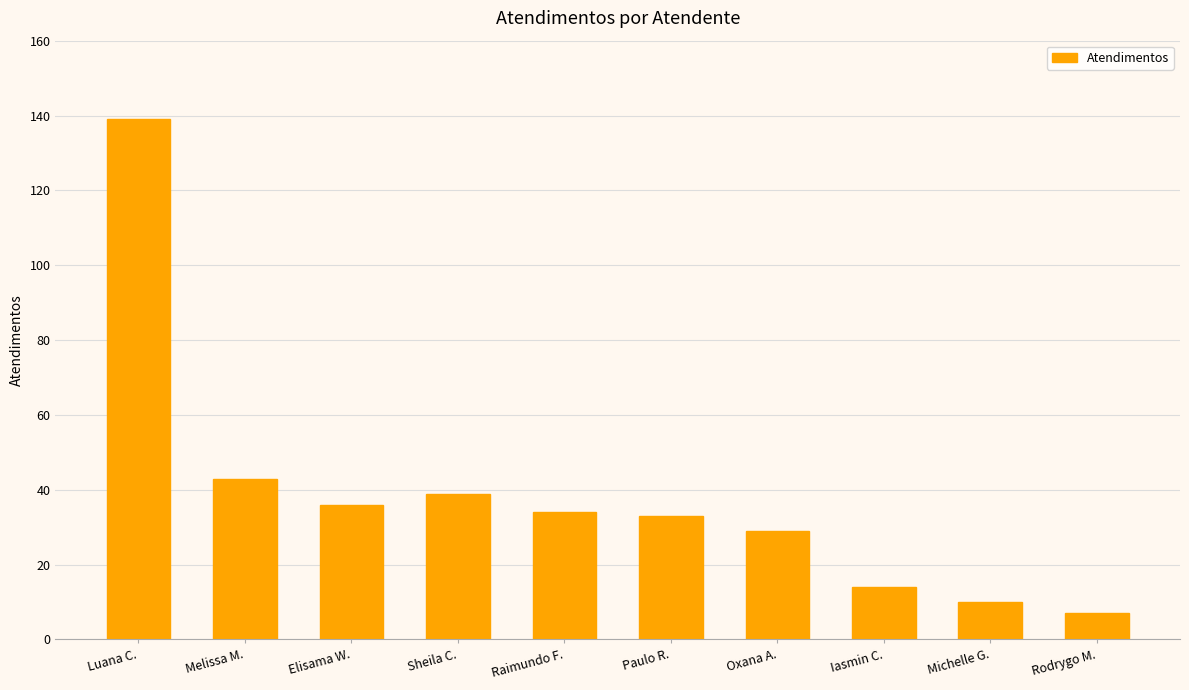

What is the value of the 7th bar from the left?

29